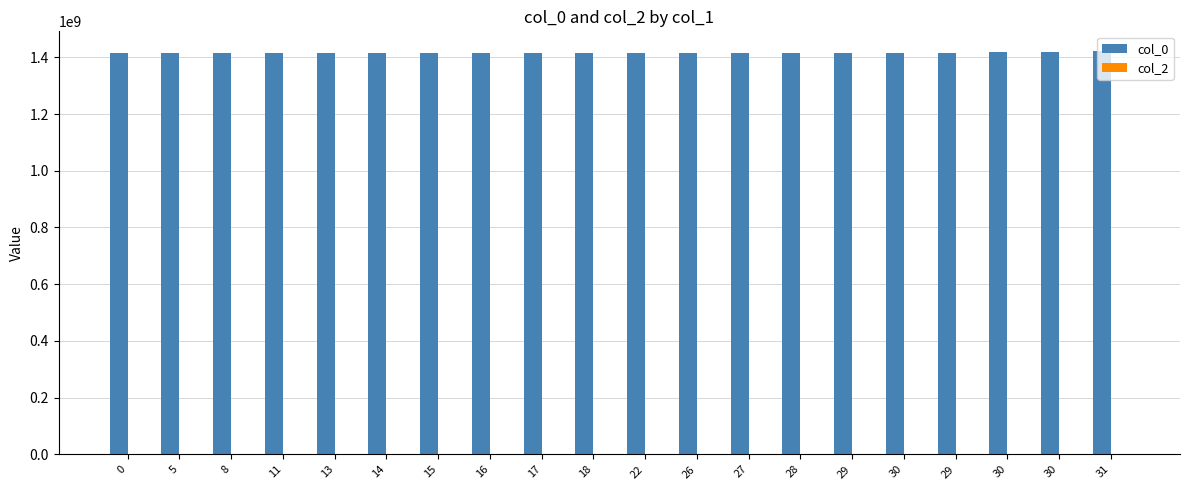

Does the chart contain any negative values?

No